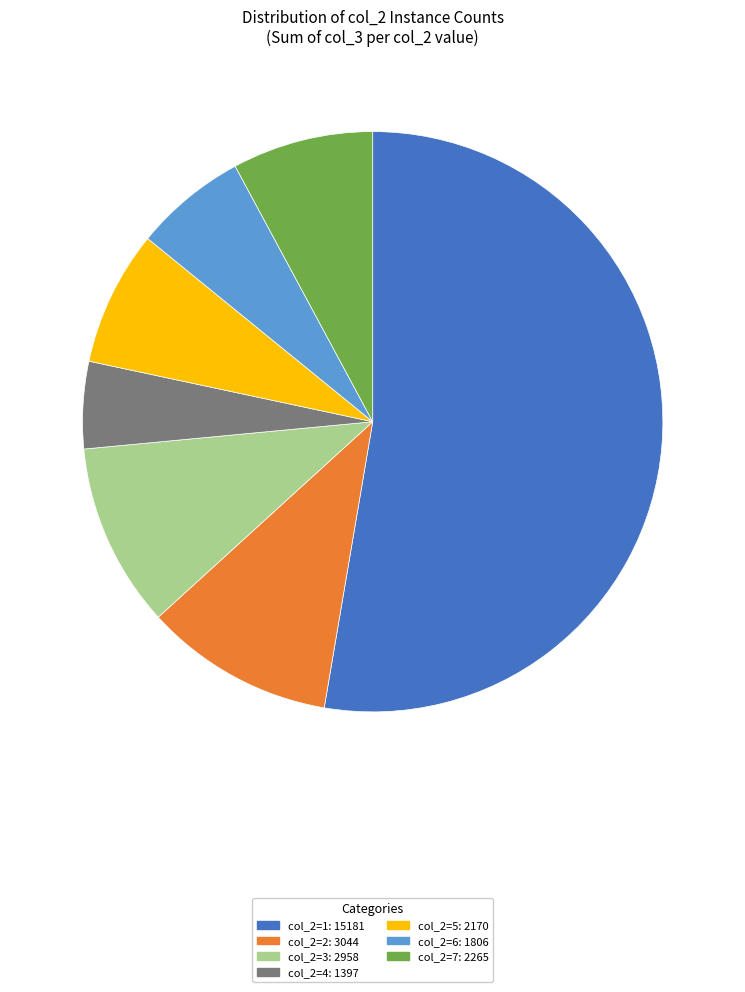

Is the sum of col_2=7: 2265 and col_2=2: 3044 greater than half?

No